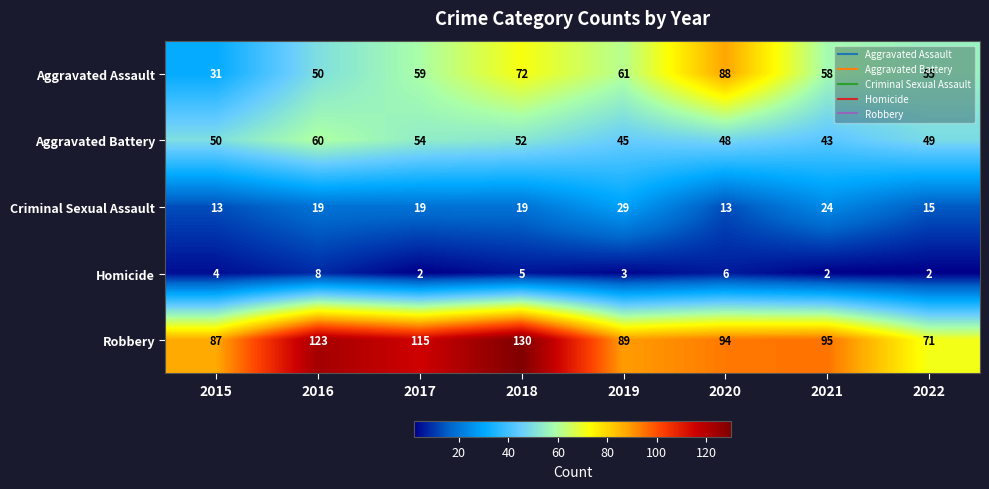

At which label is Aggravated Assault closest to 59?

2017